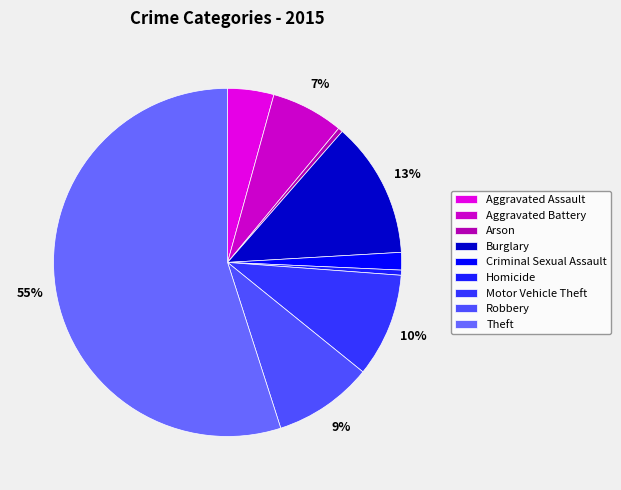

Is it true that Burglary is 21% of the pie?

False